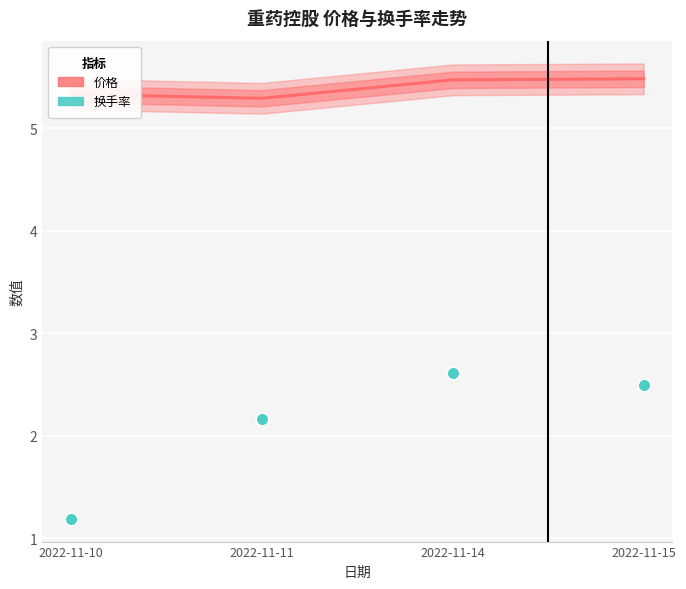

At which category is the sum across all series the highest?

2022-11-14